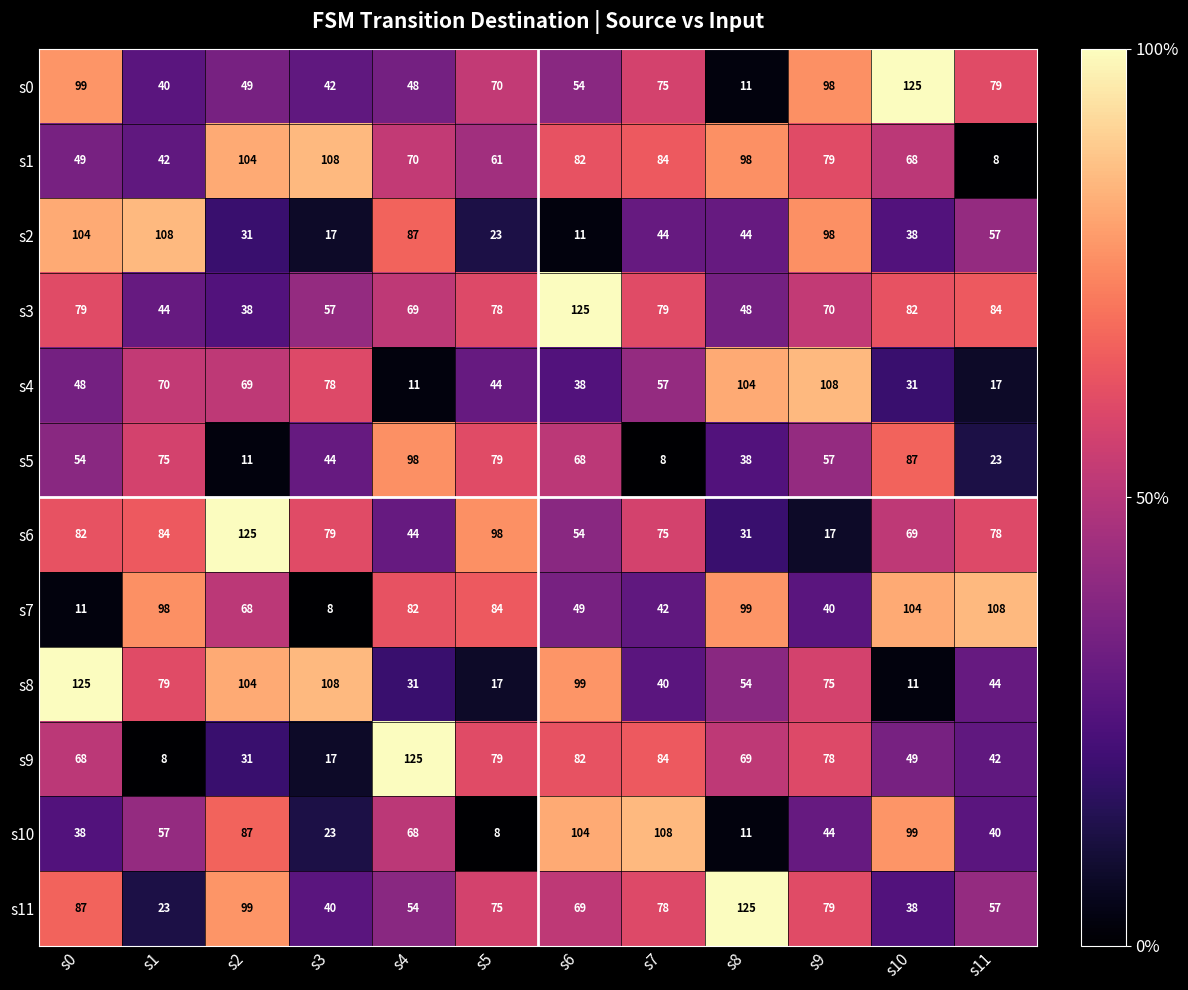

Which series has the largest range (max minus min)?

s9